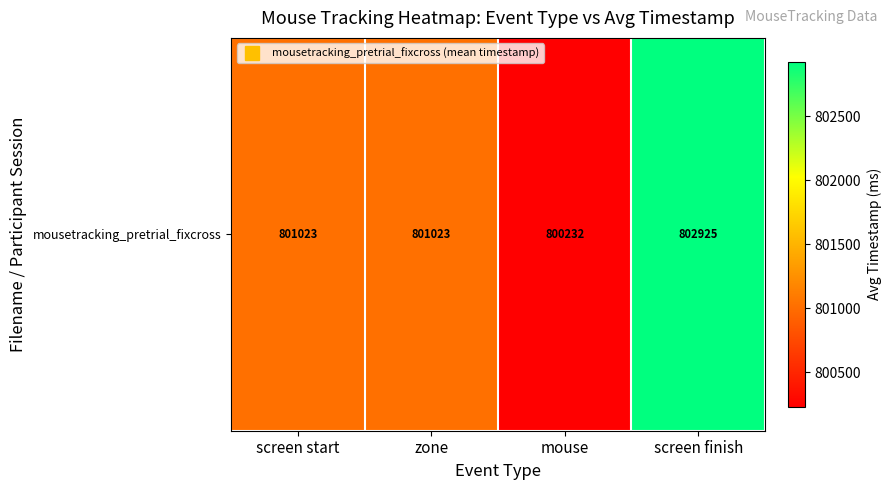

What is the minimum value shown in the chart?

800231.6